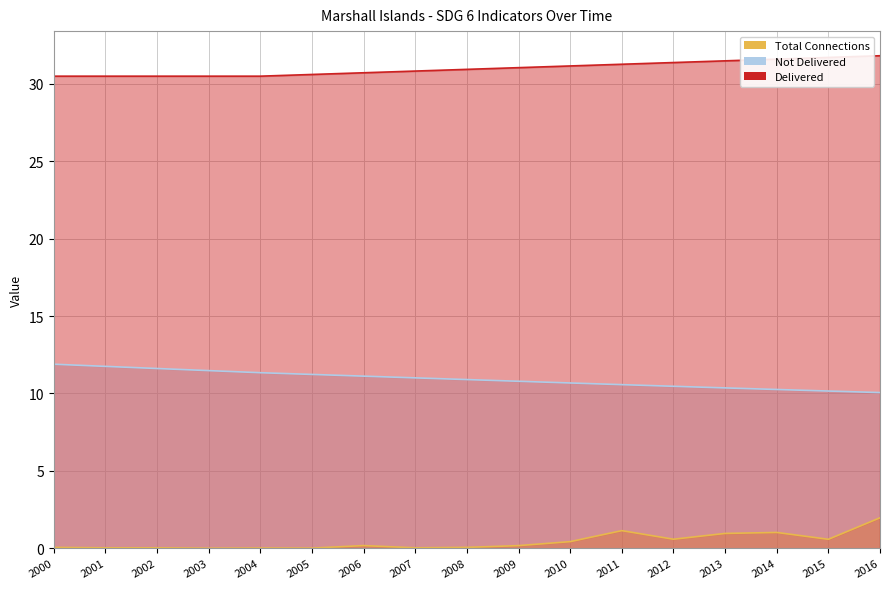

What are all the series names shown in the legend?

Total Connections, Not Delivered, Delivered